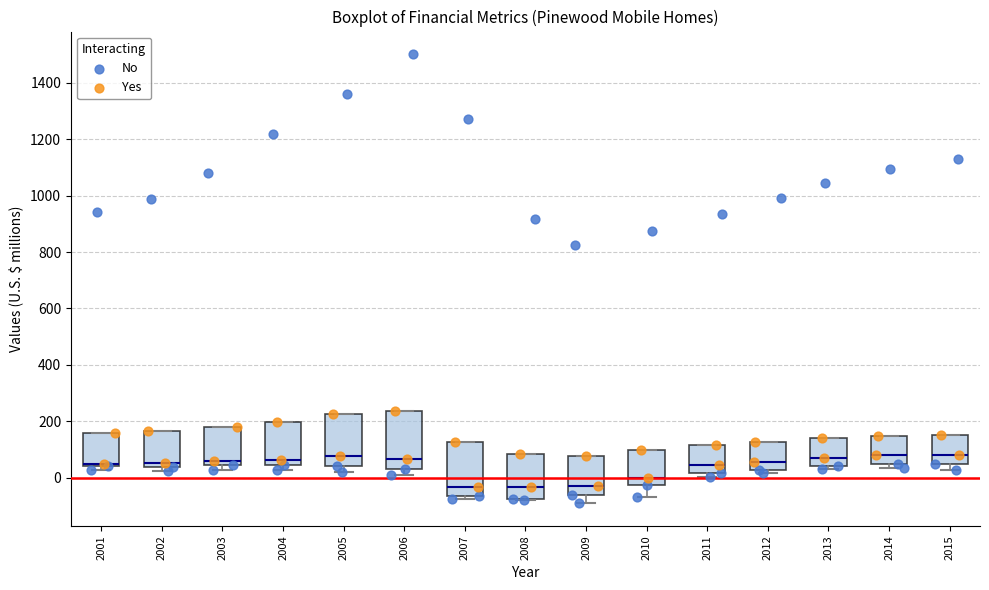

Reading left to right, read every box against the y-axis: the position of its median line, the range the box covers, and the ends of its whiskers. The values are not printed on the chart, so give them approximately, as read against the axis.

2001: median 40 (drawn on the box's lower edge), box 40 to 160, whiskers 20 to 160
2002: median 60, box 40 to 160, whiskers 20 to 160
2003: median 60, box 40 to 180, whiskers 20 to 180
2004: median 60, box 40 to 200, whiskers 20 to 200
2005: median 80, box 40 to 220, whiskers 20 to 220
2006: median 60, box 40 to 240, whiskers 20 to 240
2007: median -40, box -60 to 120, whiskers -80 to 120
2008: median -40, box -80 to 80, whiskers -80 to 80
2009: median -20, box -60 to 80, whiskers -100 to 80
2010: median 0, box -20 to 100, whiskers -60 to 100
2011: median 40, box 20 to 120, whiskers 0 to 120
2012: median 60, box 20 to 120, whiskers 20 (just below the box's lower edge) to 120
2013: median 80, box 40 to 140, whiskers 40 (just below the box's lower edge) to 140
2014: median 80, box 40 to 140, whiskers 40 (just below the box's lower edge) to 140
2015: median 80, box 60 to 160, whiskers 20 to 160